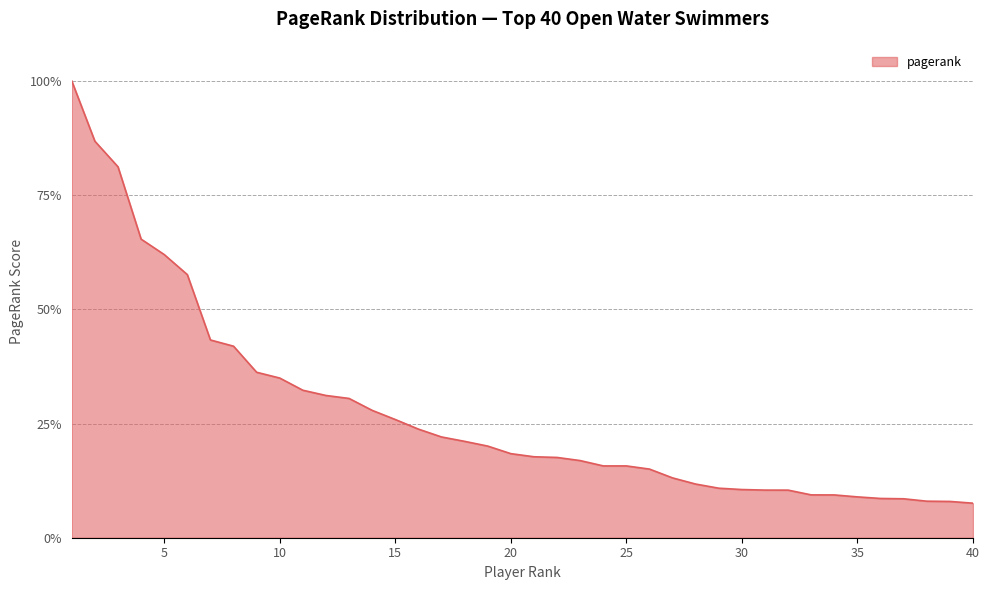

Reading left to right, extract all data points from this chart.

1=0.1	2=0.1	3=0.1	4=0.0	5=0.0	6=0.0	7=0.0	8=0.0	9=0.0	10=0.0	11=0.0	12=0.0	13=0.0	14=0.0	15=0.0	16=0.0	17=0.0	18=0.0	19=0.0	20=0.0	21=0.0	22=0.0	23=0.0	24=0.0	25=0.0	26=0.0	27=0.0	28=0.0	29=0.0	30=0.0	31=0.0	32=0.0	33=0.0	34=0.0	35=0.0	36=0.0	37=0.0	38=0.0	39=0.0	40=0.0